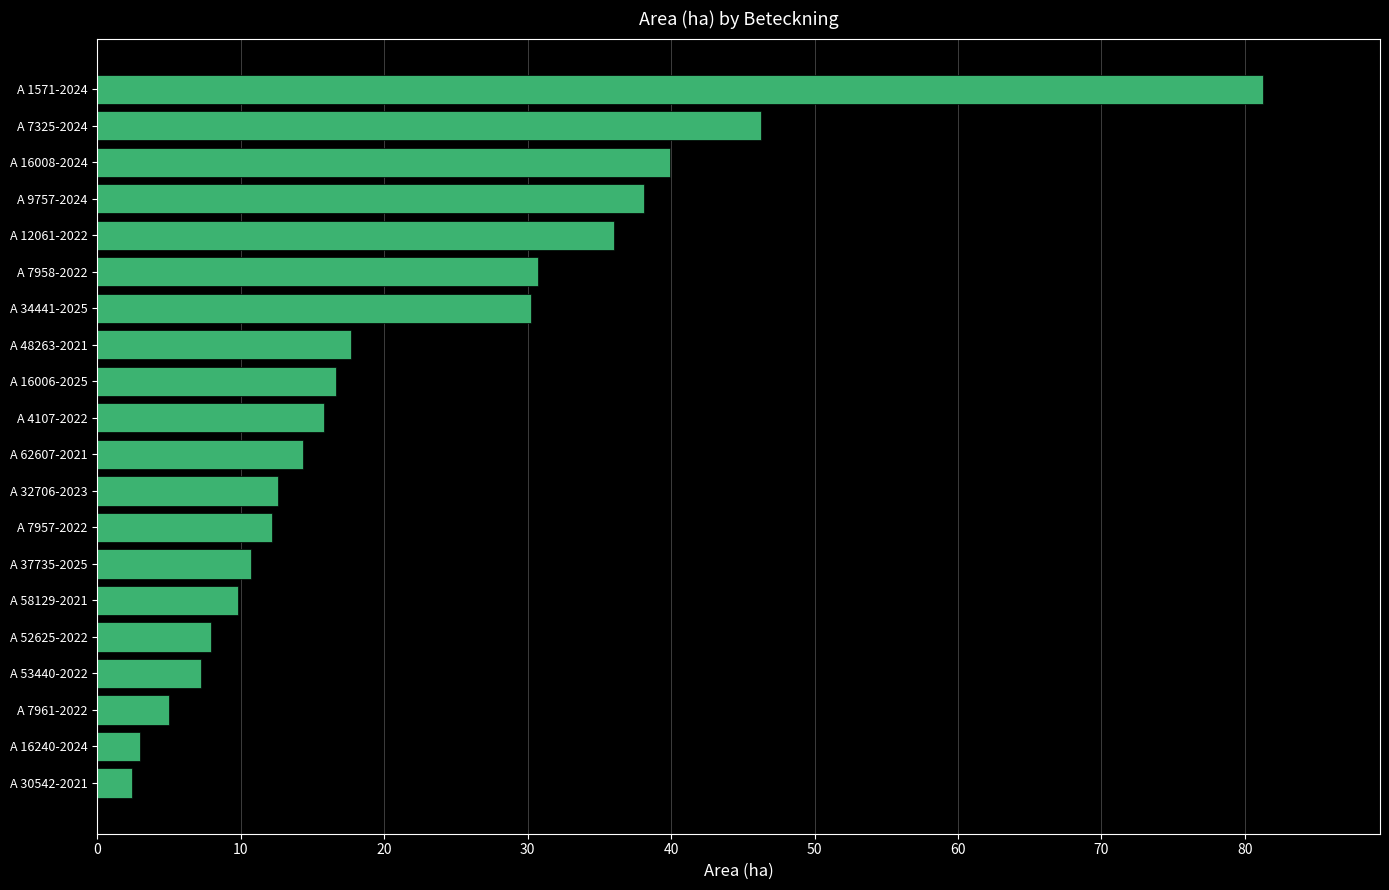

What is the smallest value displayed?

2.4